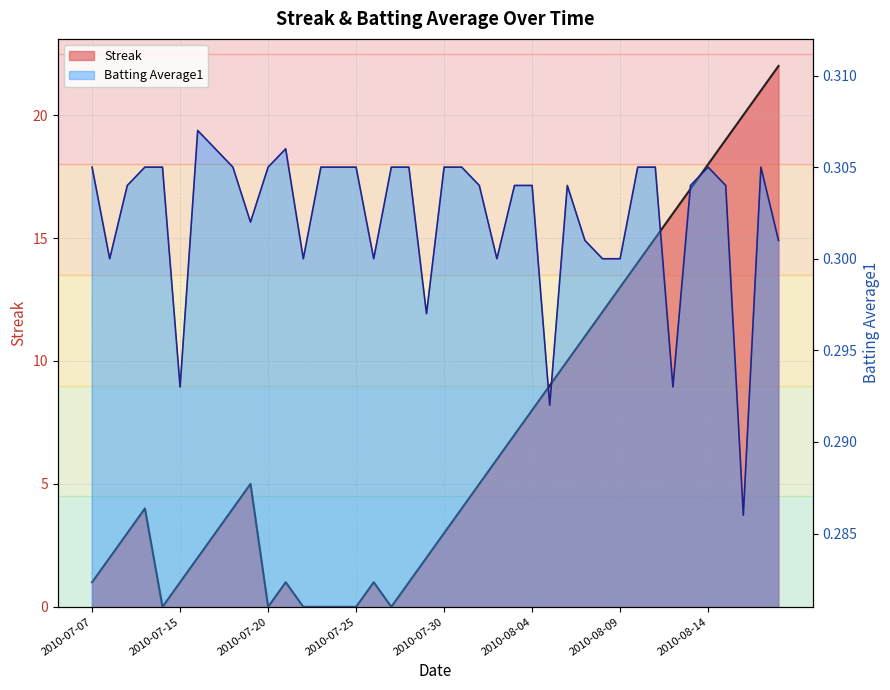

What are all the series names shown in the legend?

Streak, Batting Average1